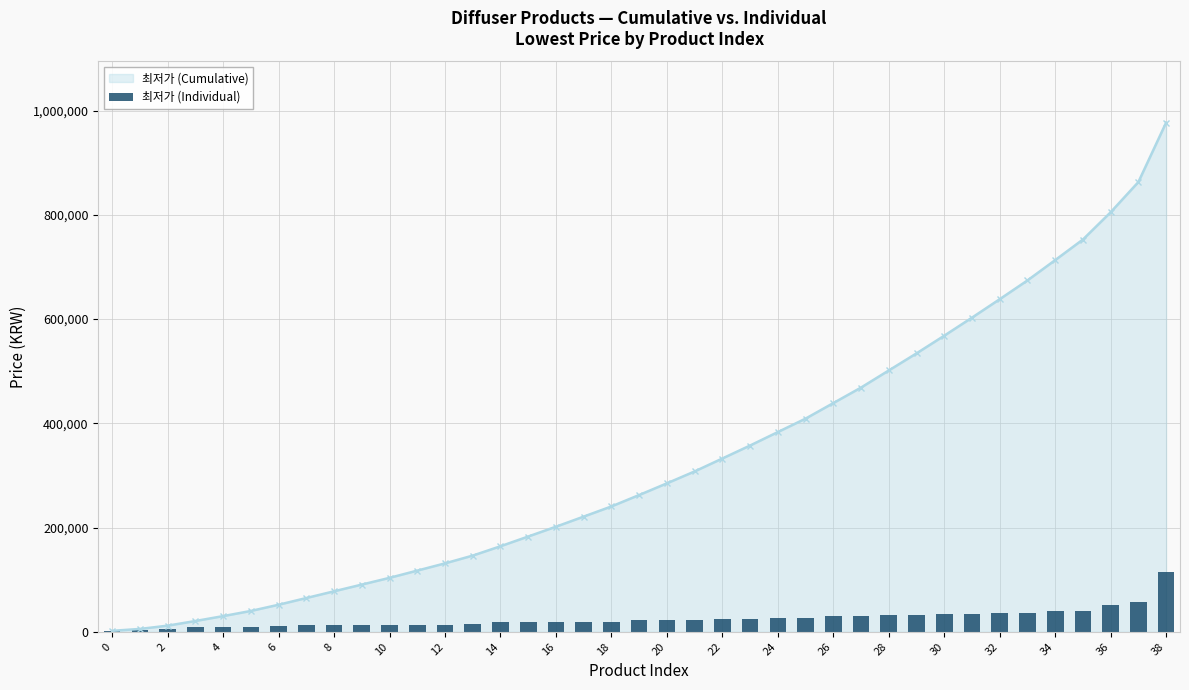

What is the label of the 1st bar from the right?

38